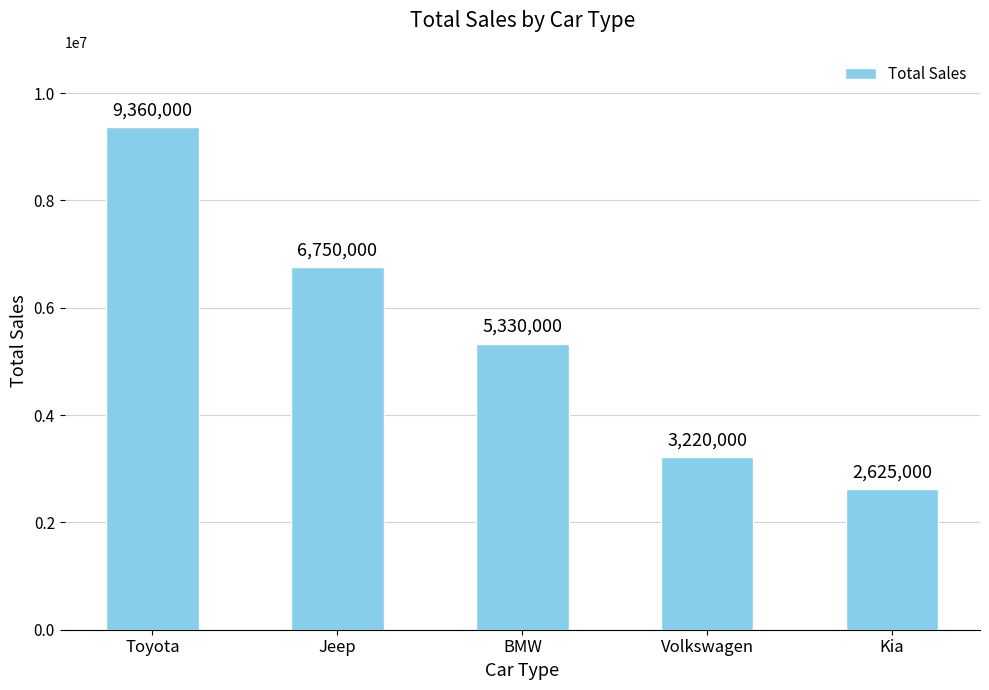

Rank the categories by value from lowest to highest.

Kia, Volkswagen, BMW, Jeep, Toyota